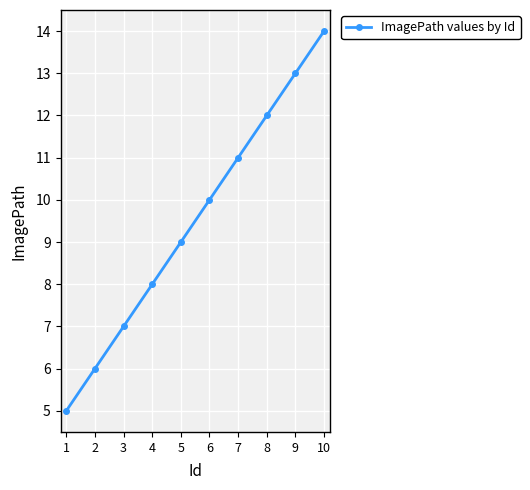

What is the difference between the values at 10 and 7?

3